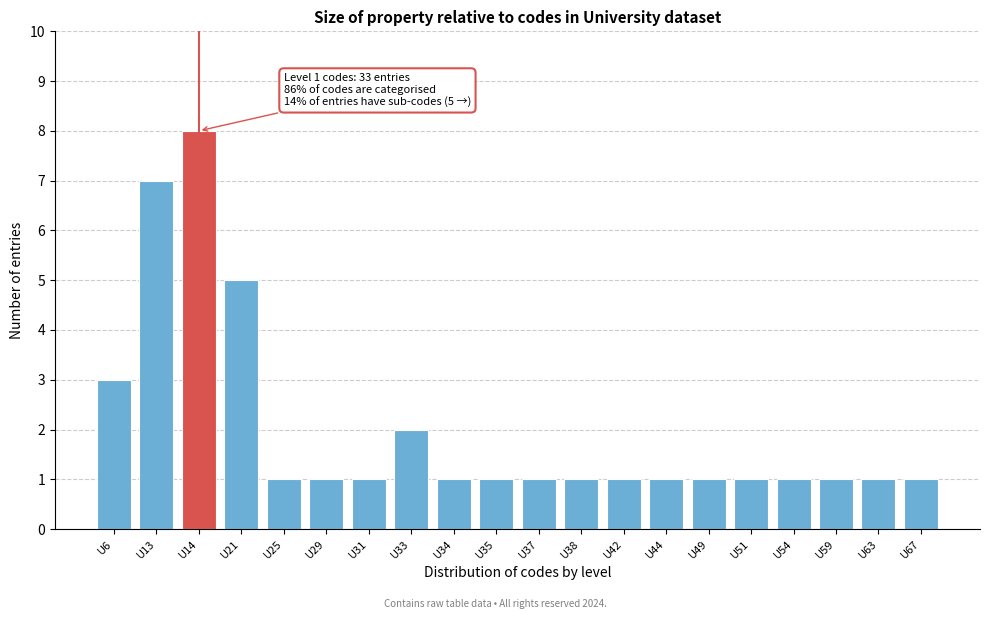

Reading left to right, list all the values displayed in this chart.

U6=3	U13=7	U14=8	U21=5	U25=1	U29=1	U31=1	U33=2	U34=1	U35=1	U37=1	U38=1	U42=1	U44=1	U49=1	U51=1	U54=1	U59=1	U63=1	U67=1